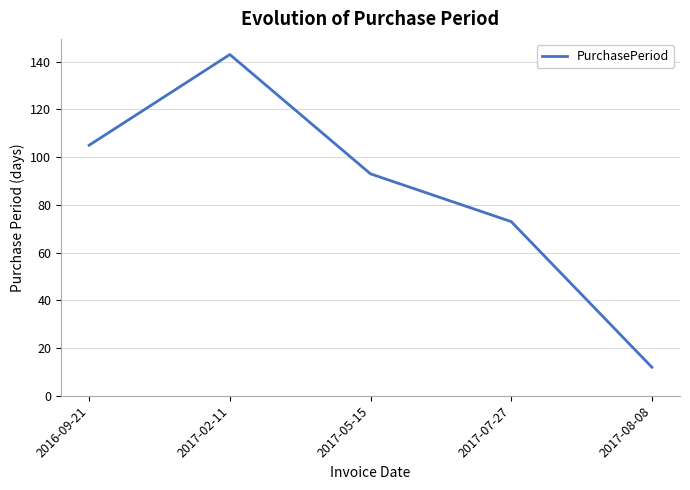

At which label is the value closest to 77?

2017-07-27